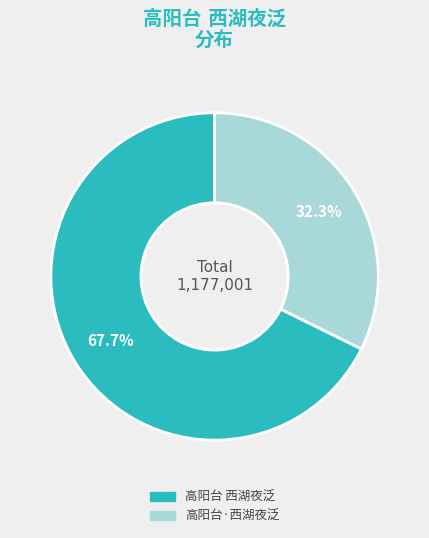

Is there any slice that represents more than half of the pie?

Yes